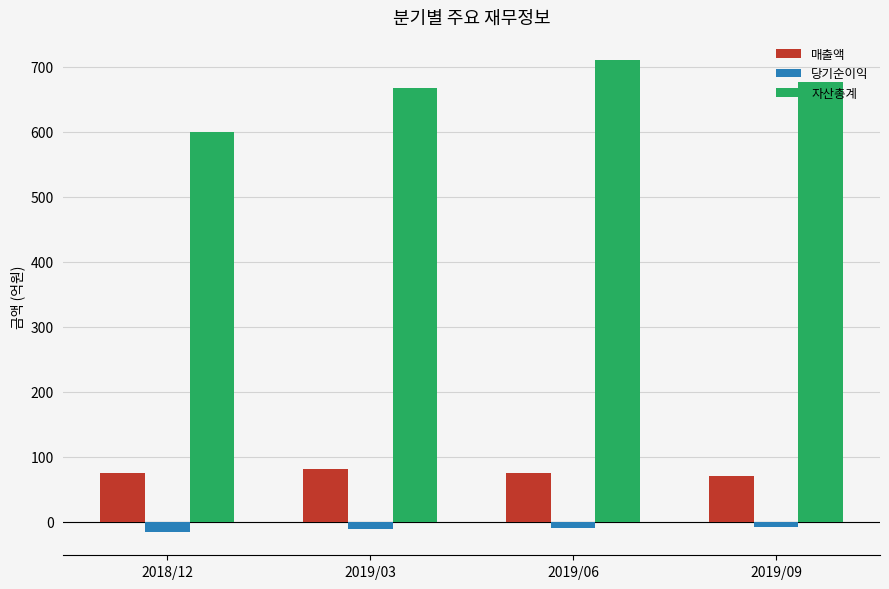

At which label is 자산총계 closest to 655?

2019/03